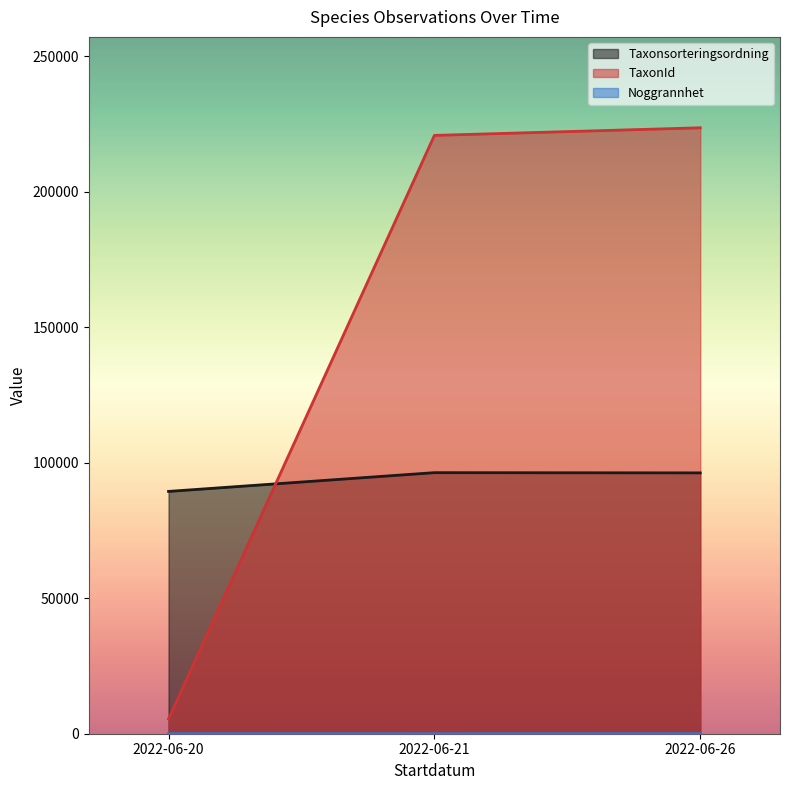

List the labels in order of TaxonId value, smallest first.

2022-06-20, 2022-06-21, 2022-06-26